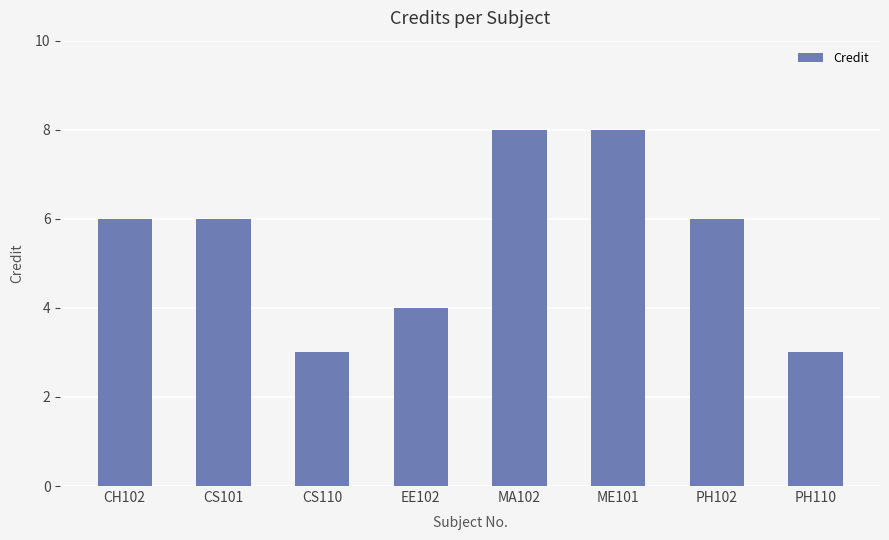

What is the label of the 5th bar from the right?

EE102